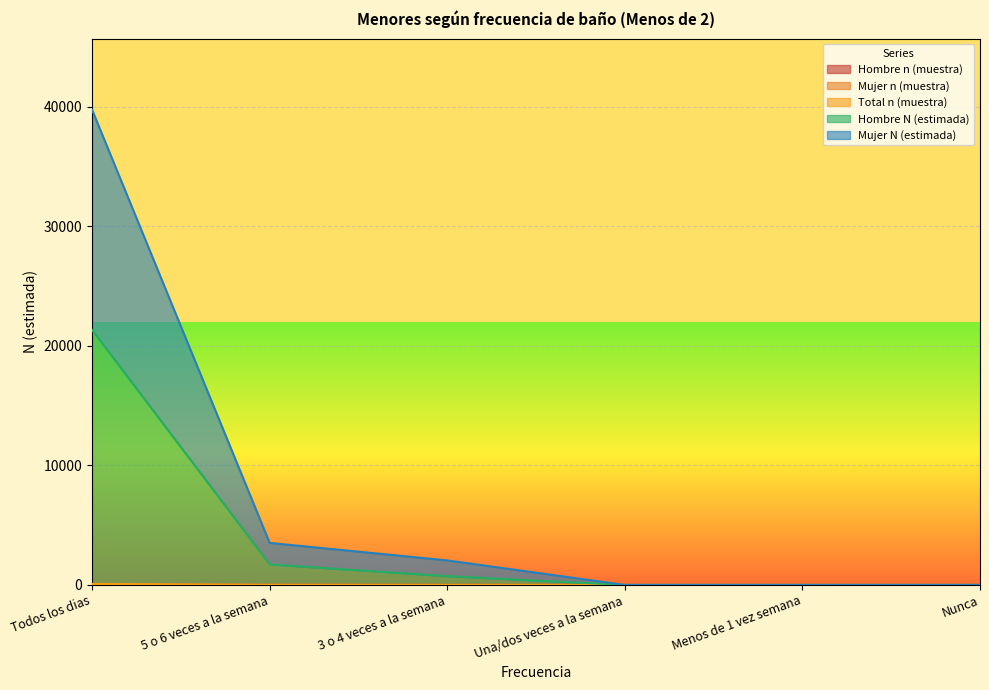

How many data points does each series have?

6